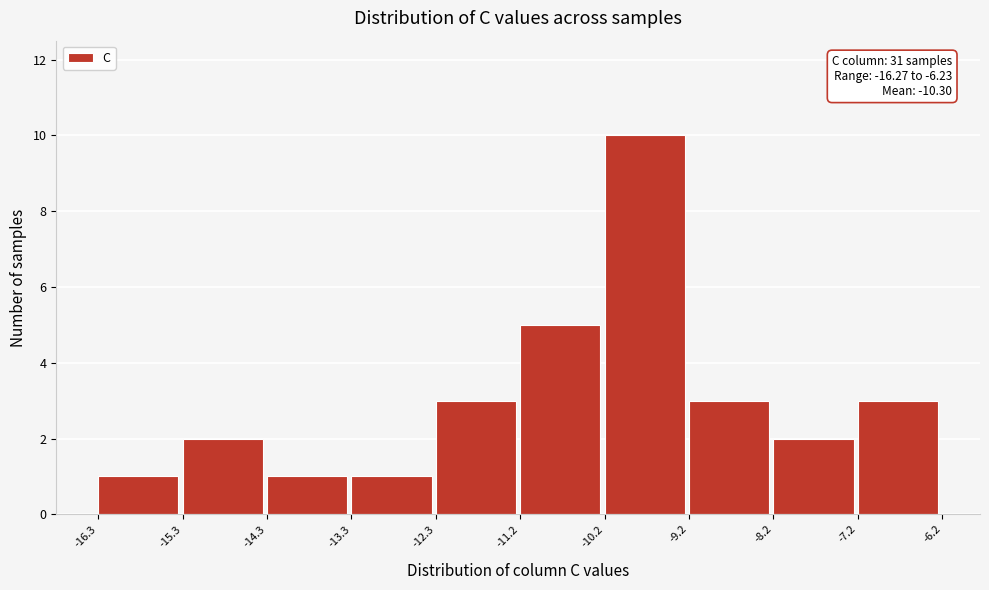

Over which range of the x-axis is the bar tallest?

-10.2 to -9.2